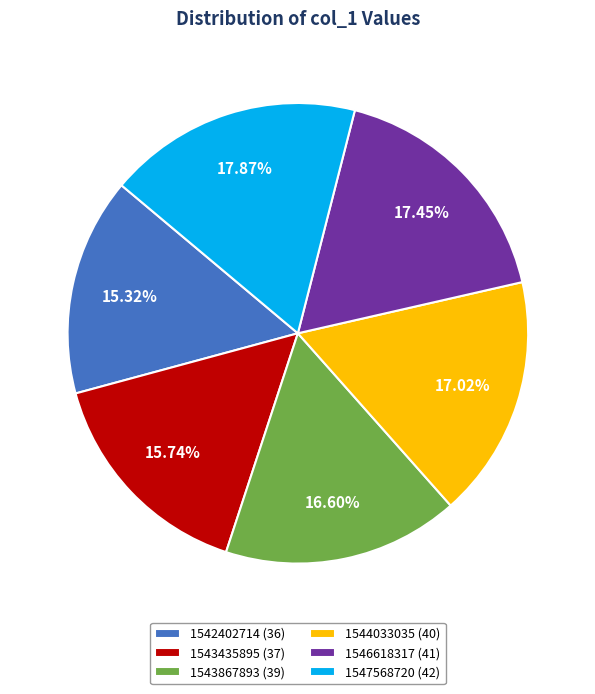

Between 1542402714 (36) and 1546618317 (41), which is larger?

1546618317 (41)